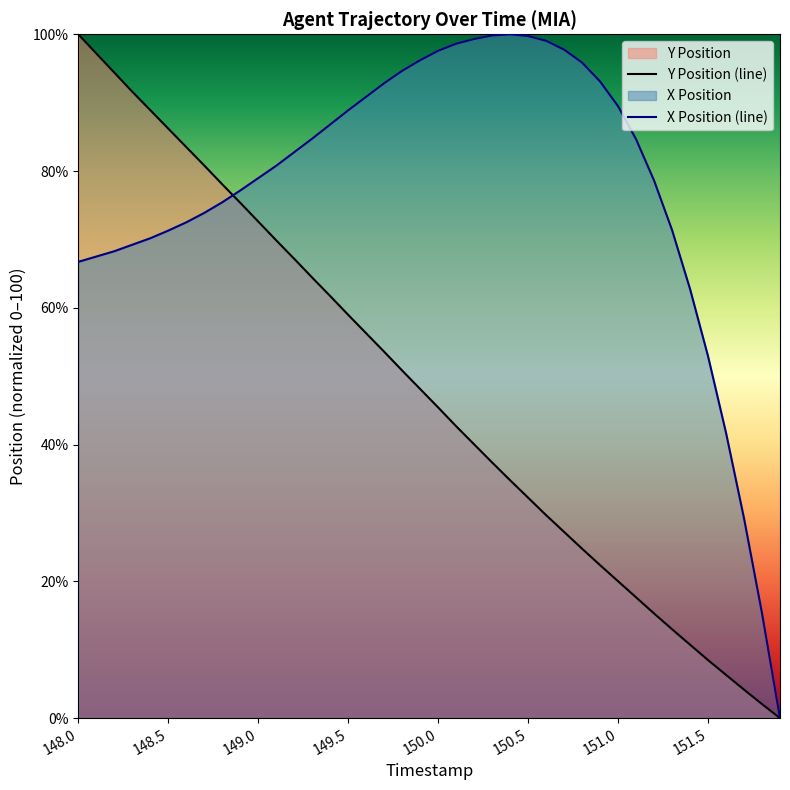

True or false: Y Position has more than 2 points higher than both neighbors.

False